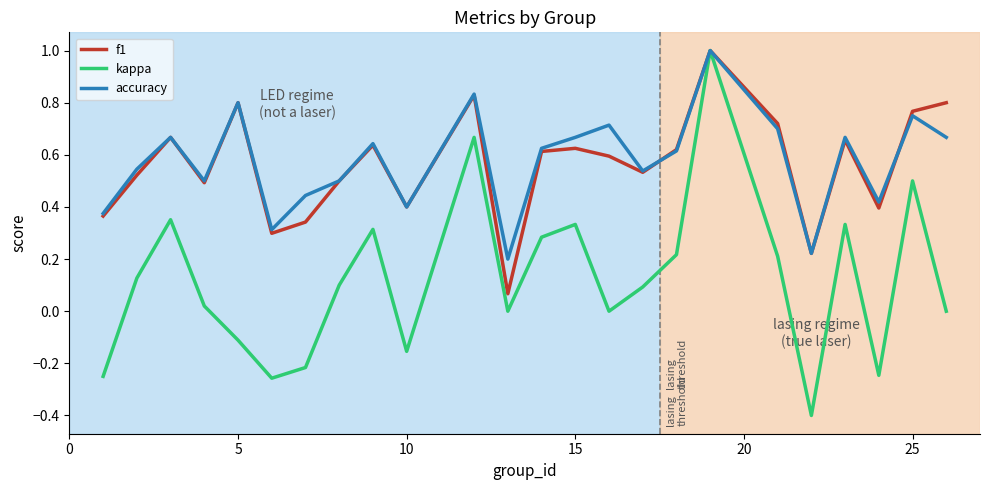

Which series has the largest range (max minus min)?

kappa